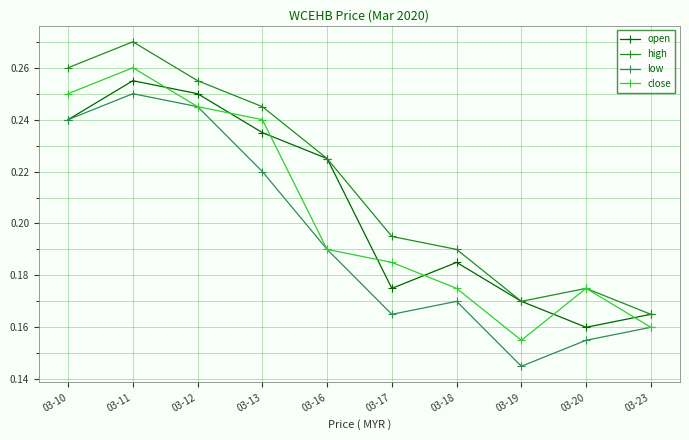

How many data points does each series have?

10